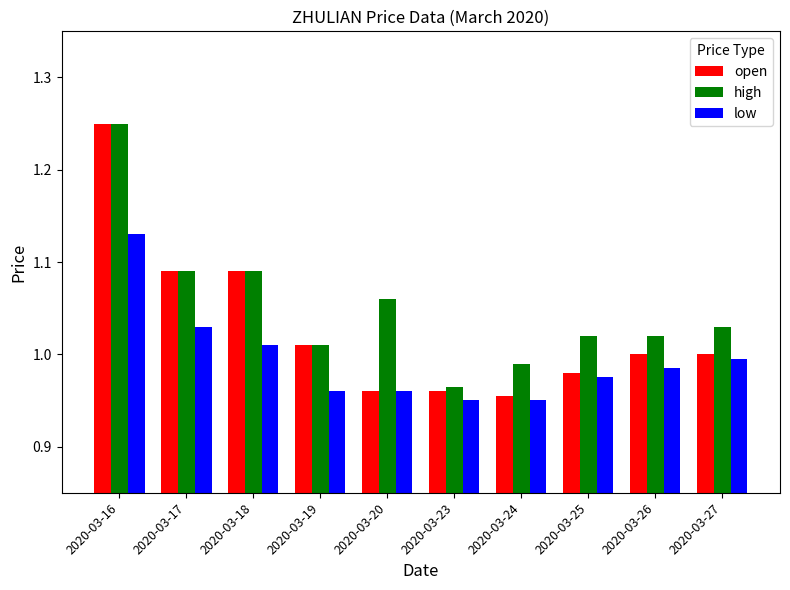

What is the sum of the low values at 2020-03-26 and 2020-03-20?

1.9